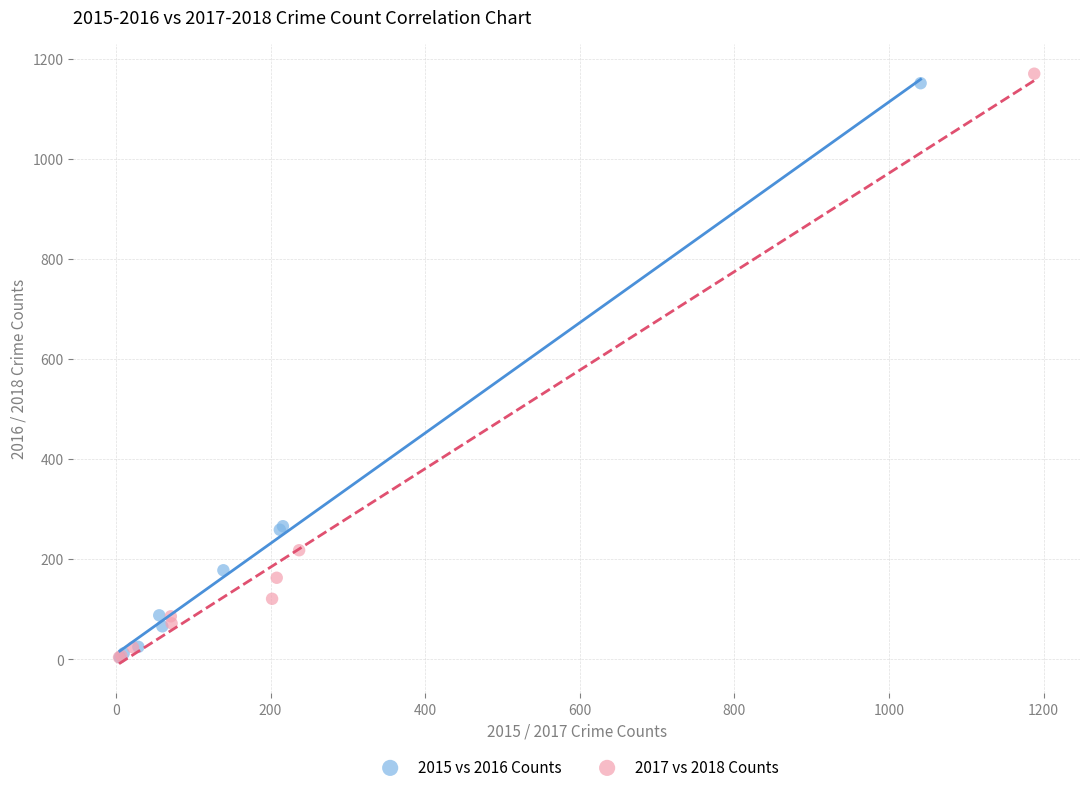

Which series has the widest spread of Y values?

2017 vs 2018 Counts